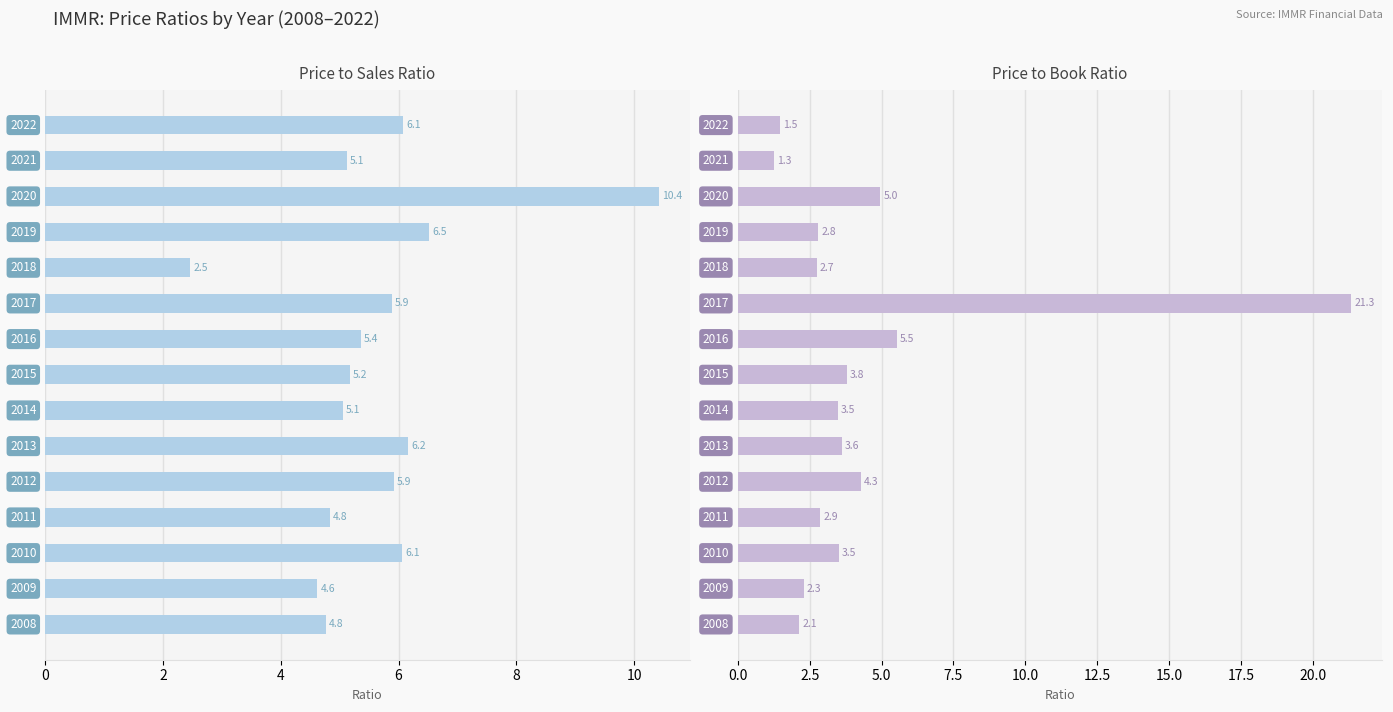

Which series has the largest range (max minus min)?

pbRatio